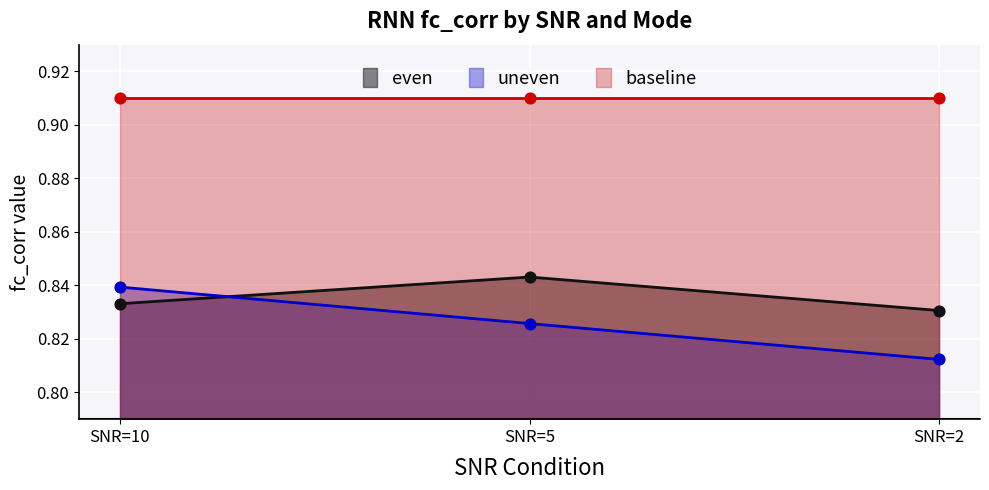

At which category is the sum across all series the highest?

SNR=10